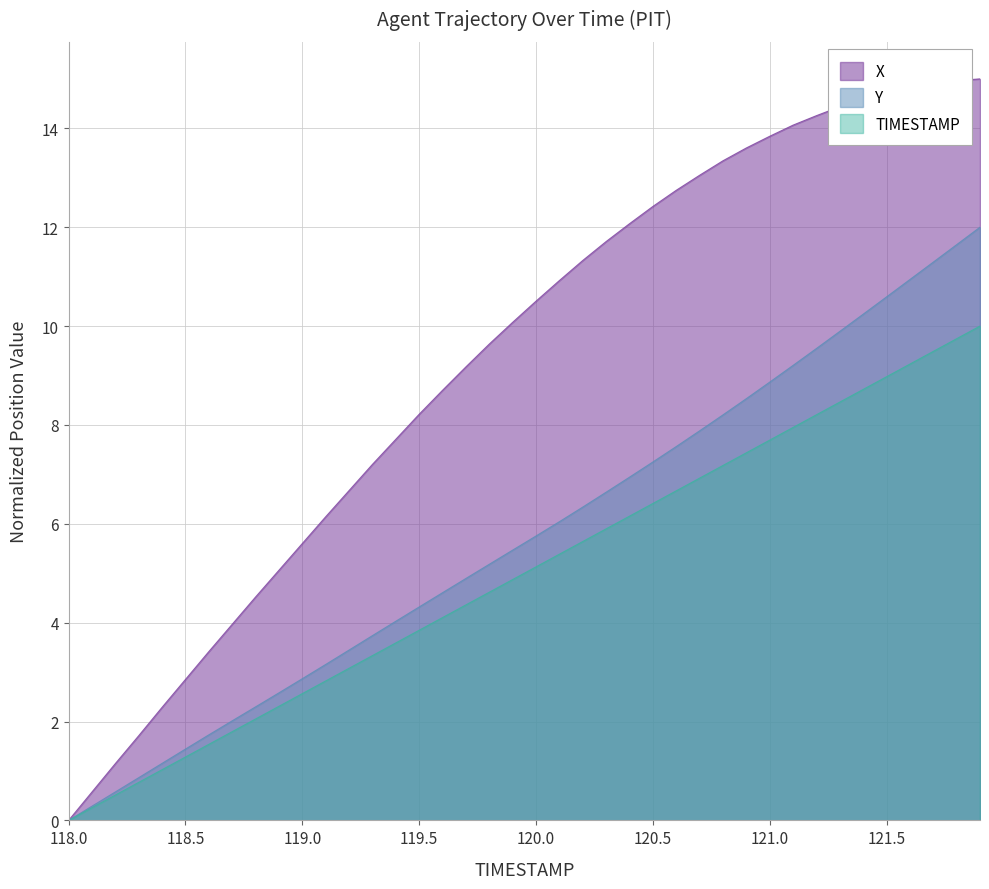

Which series has the largest range (max minus min)?

X